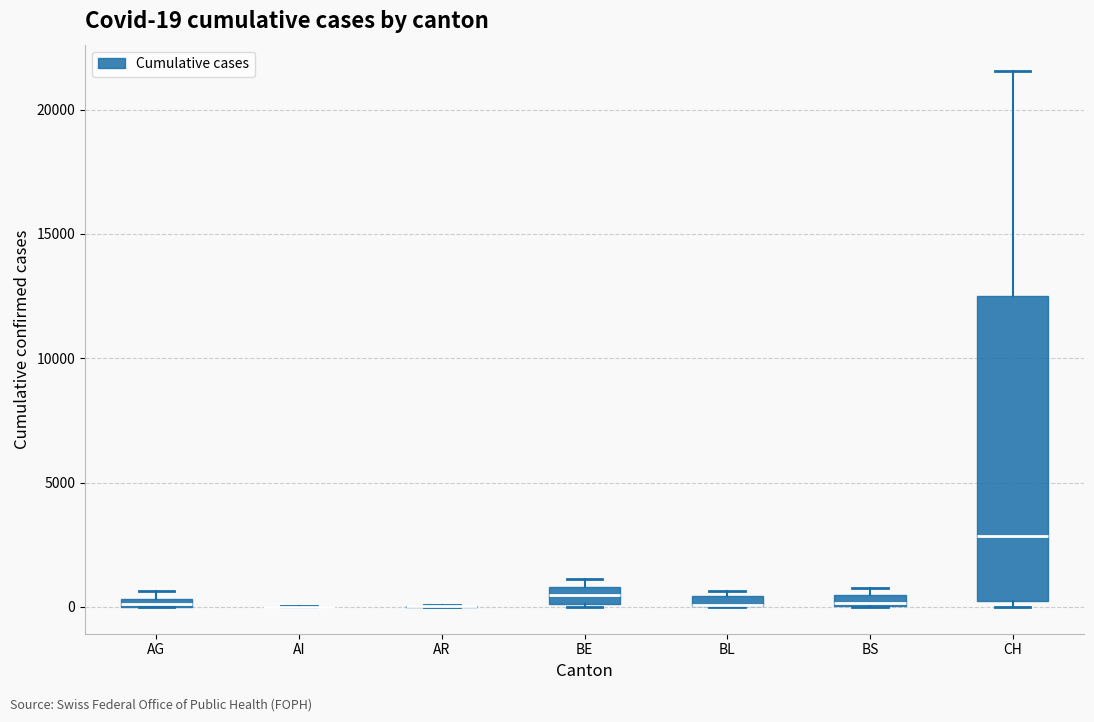

Which box is the tallest, from its lower edge to its upper edge?

CH